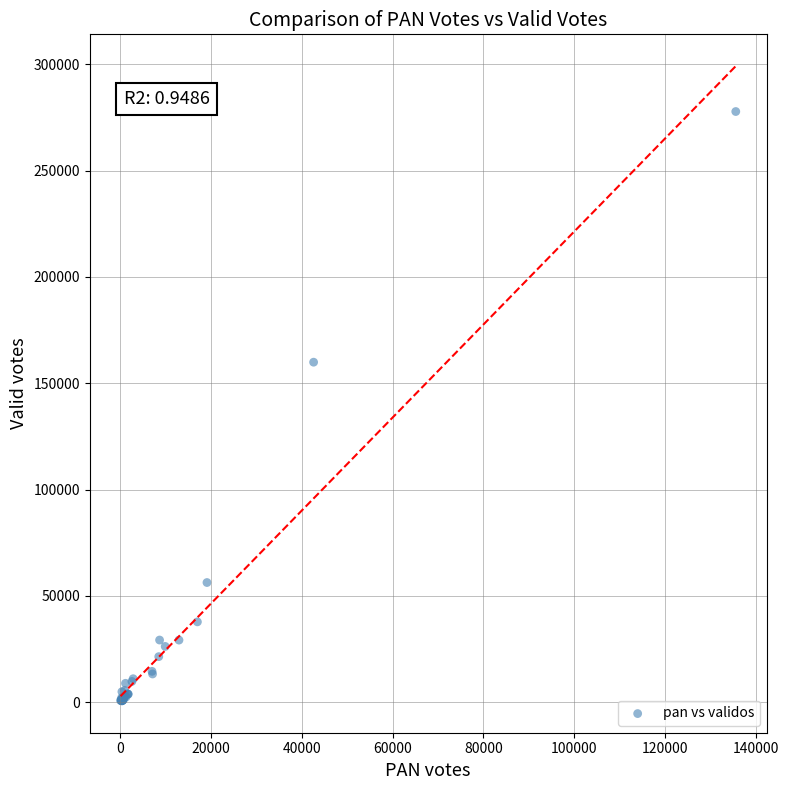

What Y value in the scatter plot is closest to 139187?

159901